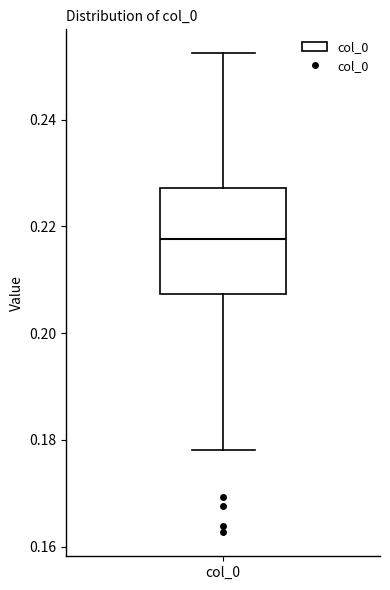

Transcribe this box plot: give where the median line is, the range the box spans, and where the two whiskers end, as read against the y-axis. The values are not printed on the chart, so give them approximately, as read against the axis.

median 0.218, box 0.208 to 0.228, whiskers 0.178 to 0.252